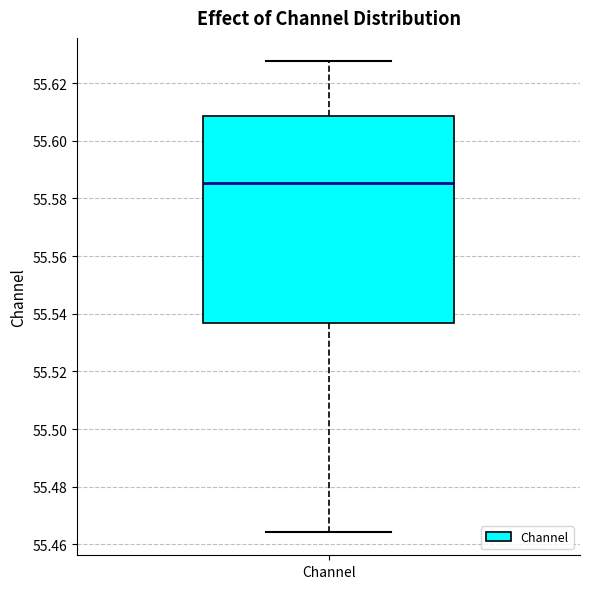

Read this box plot against the y-axis: the position of the median line, the range covered by the box, and the ends of both whiskers. The values are not printed on the chart, so give them approximately, as read against the axis.

median 55.586, box 55.536 to 55.608, whiskers 55.464 to 55.628